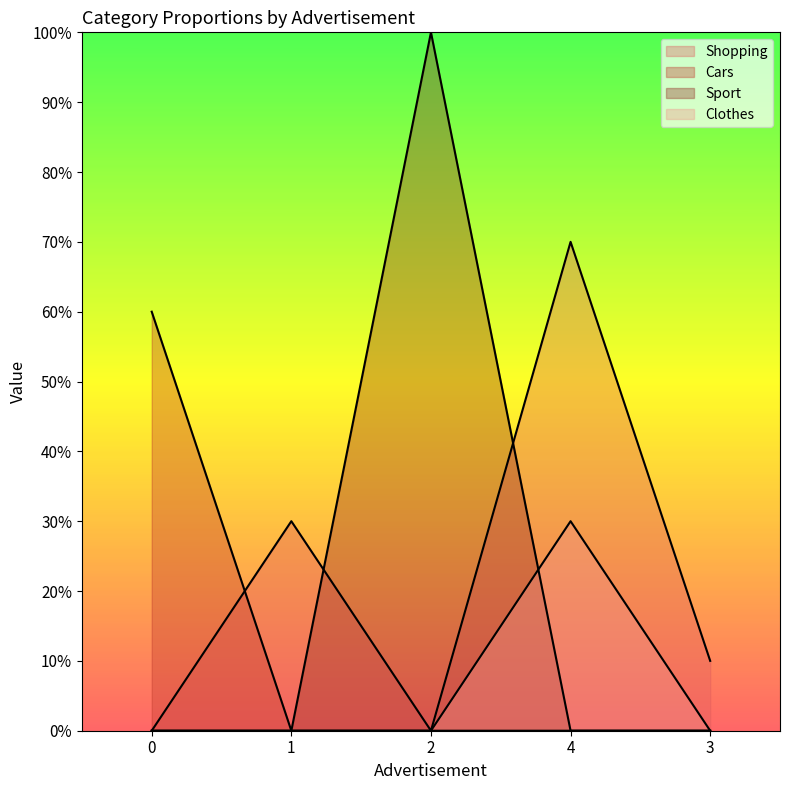

True or false: Clothes and Shopping cross at least once.

False